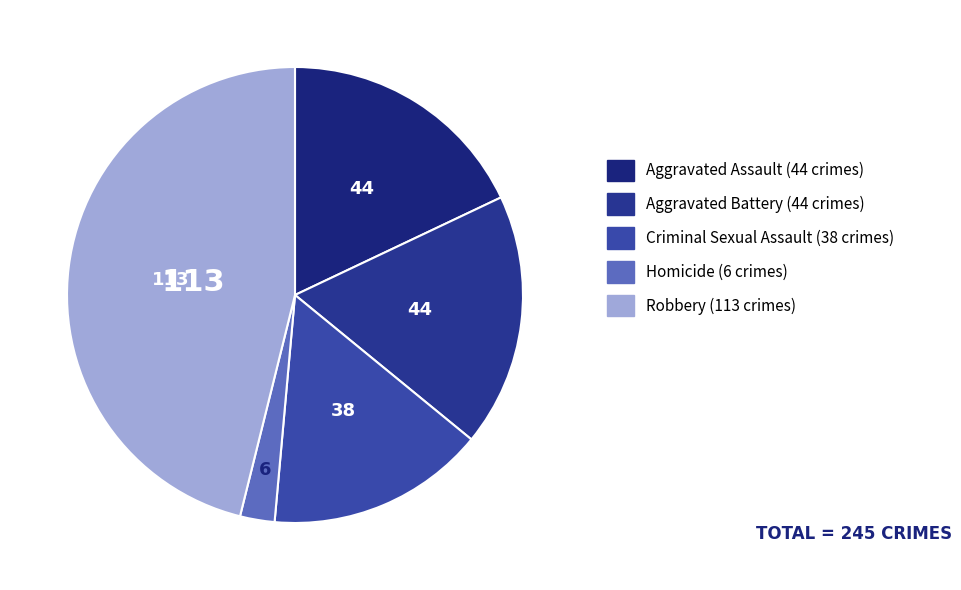

What is the ratio of the value at Homicide to the value at Aggravated Battery?

0.1